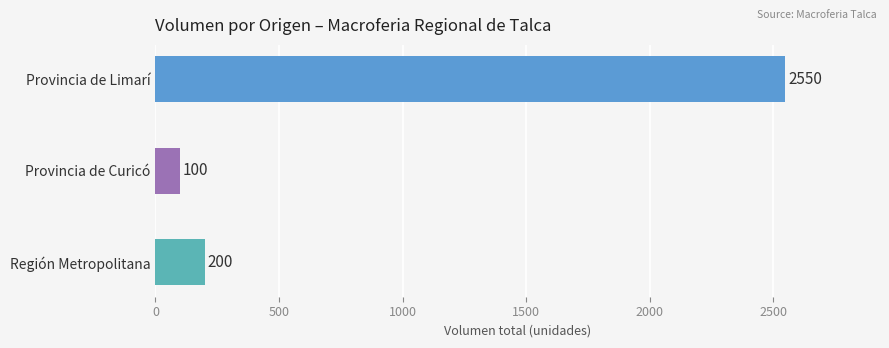

Between Región Metropolitana and Provincia de Limarí, which is larger?

Provincia de Limarí